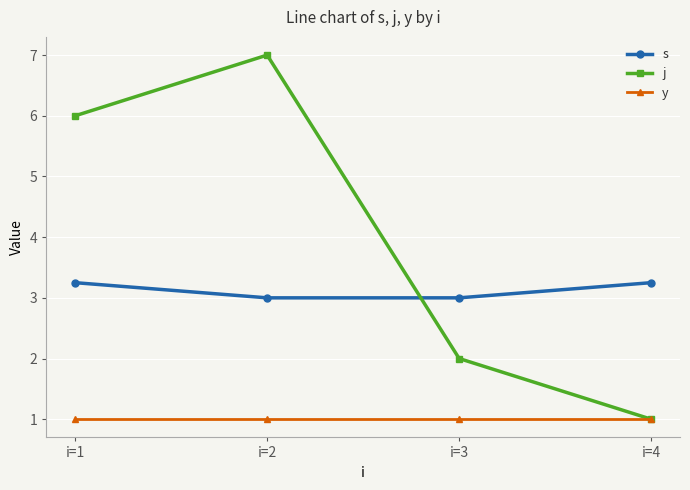

What is the average value of the y series?

1.0